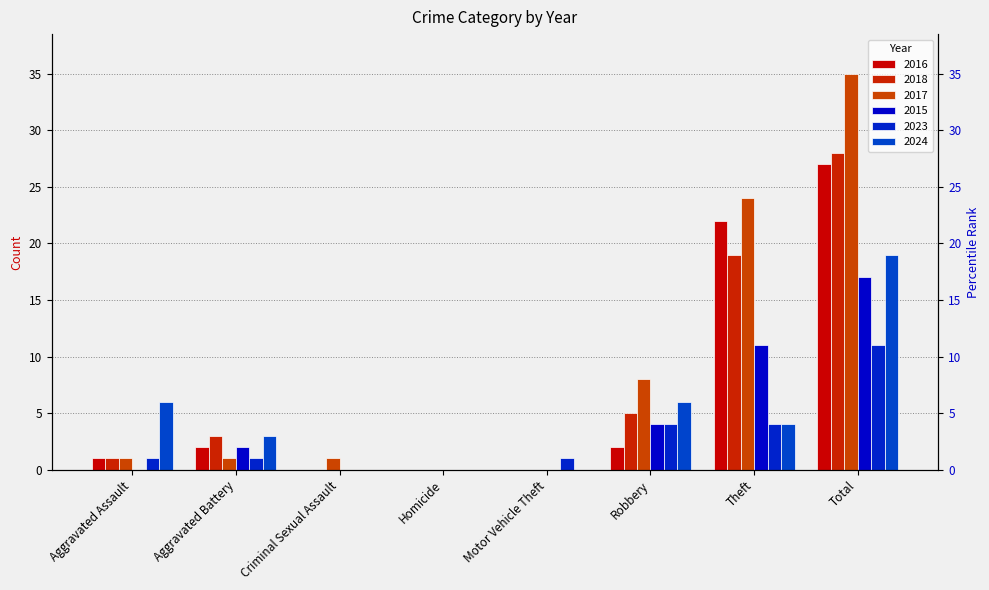

At how many categories does at least one series exceed 13?

2